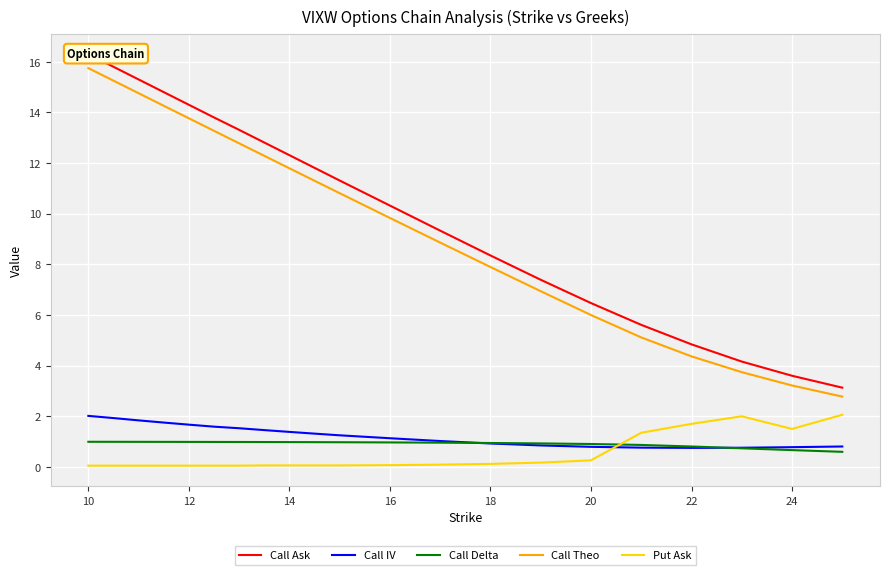

The value of Call Theo at 14 is 11.8. True or false?

True